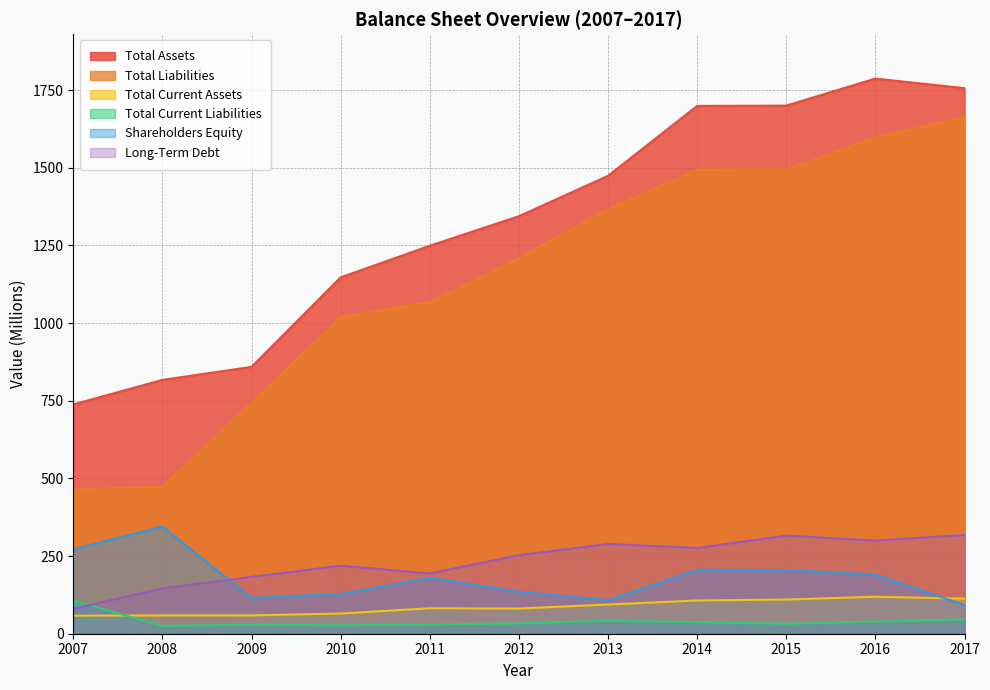

Reading right to left, list all the values displayed in this chart.

Total Assets: 1756	1787	1700	1699	1474	1344	1249	1147	859	817	738
Total Liabilities: 1664	1597	1495	1494	1367	1209	1068	1019	744	472	466
Total Current Assets: 113	119	110	107	94	81	82	65	59	59	58
Total Current Liabilities: 46	39	32	37	42	33	30	27	29	25	107
Shareholders Equity: 92	190	205	206	108	135	180	128	115	345	272
Long-Term Debt: 318	300	316	276	289	253	194	219	183	146	80